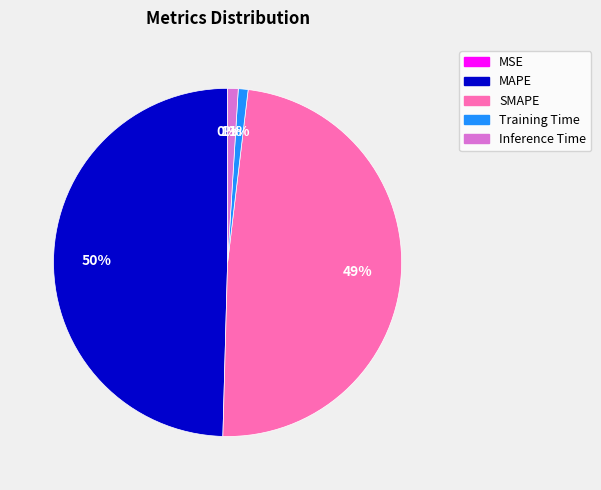

To the nearest percent, what percentage of the pie is Training Time?

1%